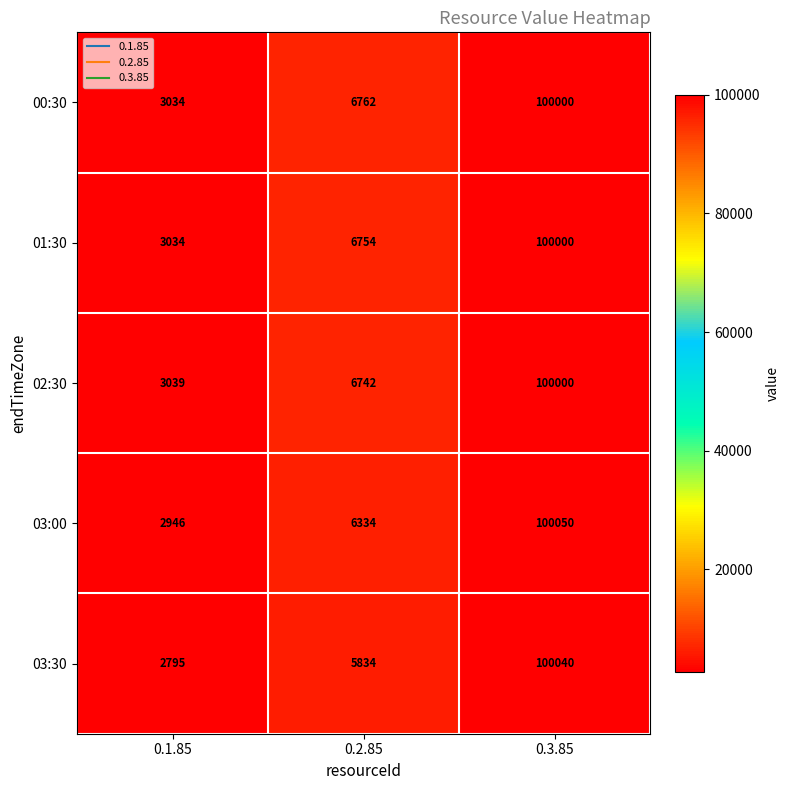

True or false: 02:30 has a value of 8880 at 0.2.85.

False